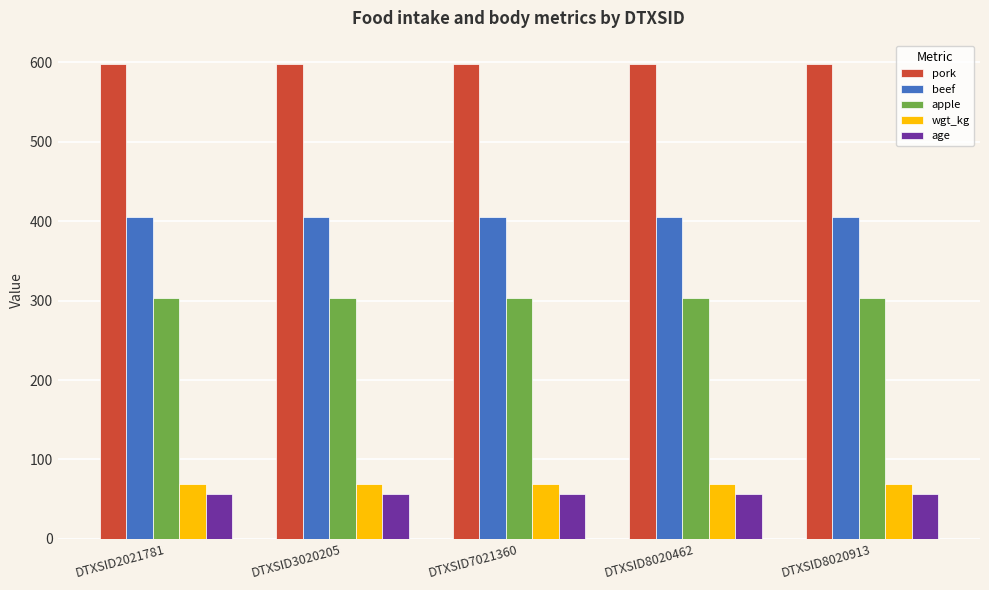

The value of pork at DTXSID8020462 is 597.6. True or false?

True